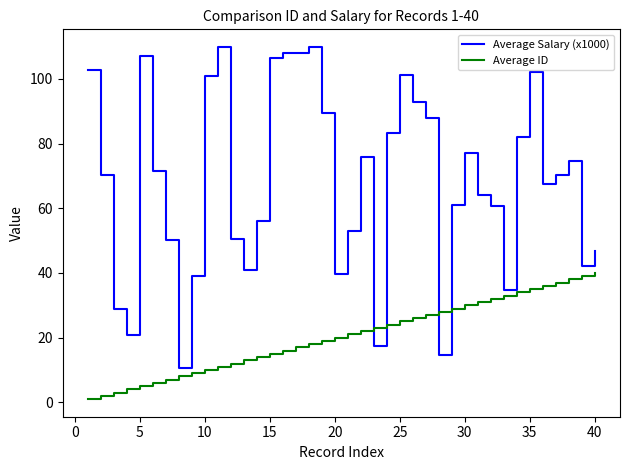

Which series ends up on top after the final intersection of Average ID and Average Salary (x1000)?

Average Salary (x1000)